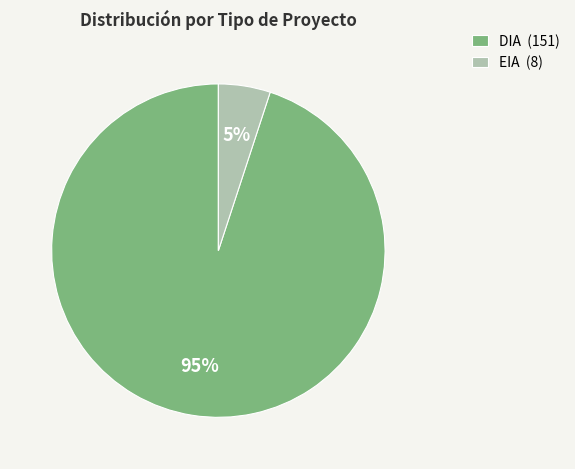

The EIA slice represents 16% of the pie. True or false?

False